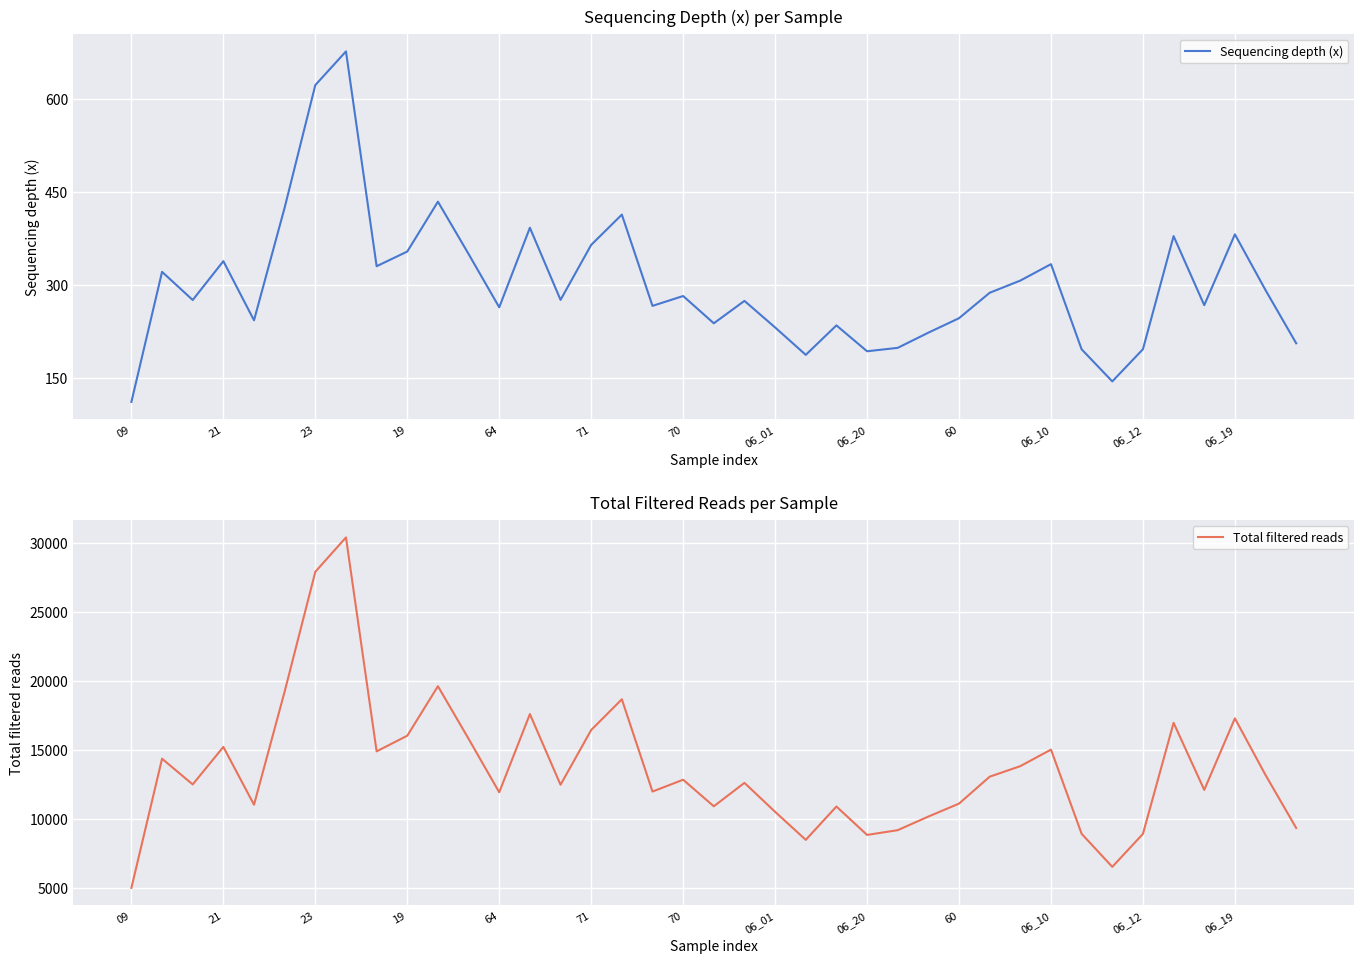

Which category has the lowest value in the Total filtered reads series?

09